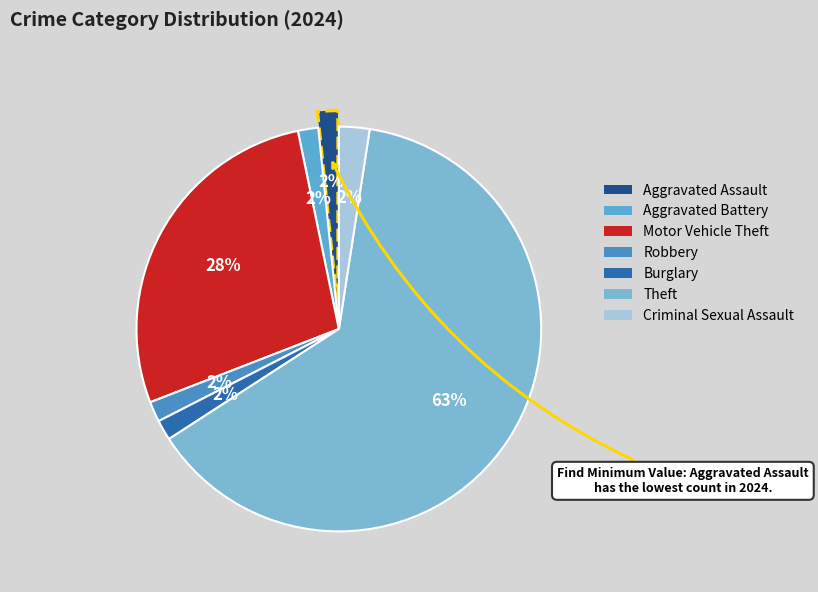

To the nearest percent, what percentage of the pie is Burglary?

2%